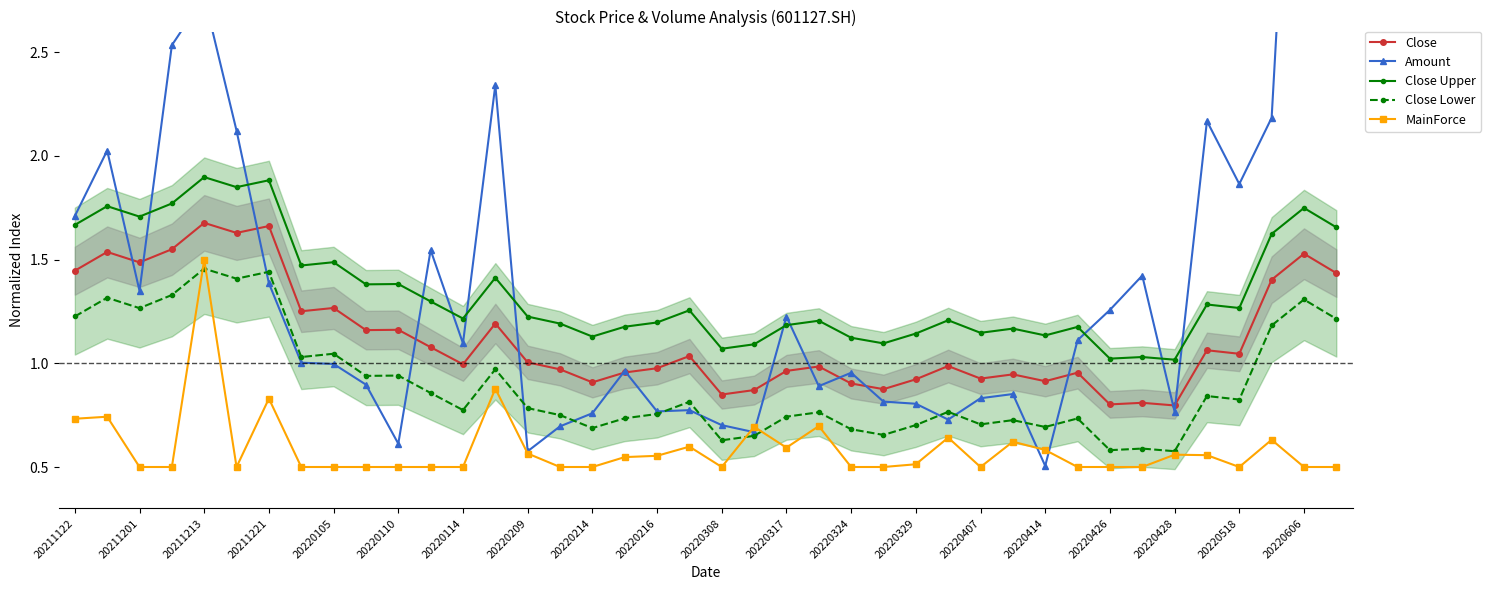

Which series ends up on top after the final intersection of Close Lower and MainForce?

Close Lower